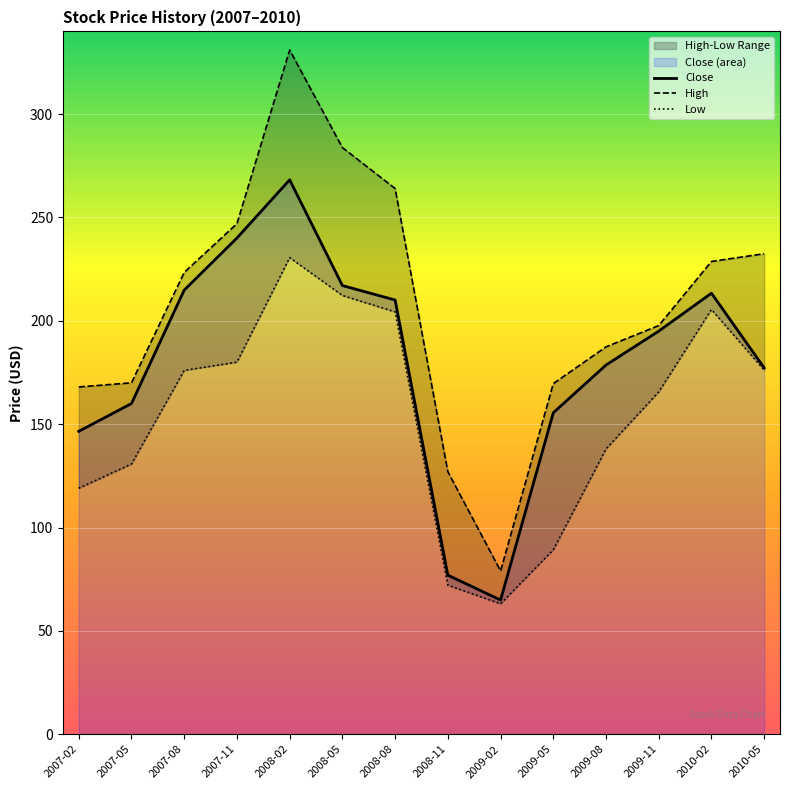

Which category has the highest value in the High series?

2008-02